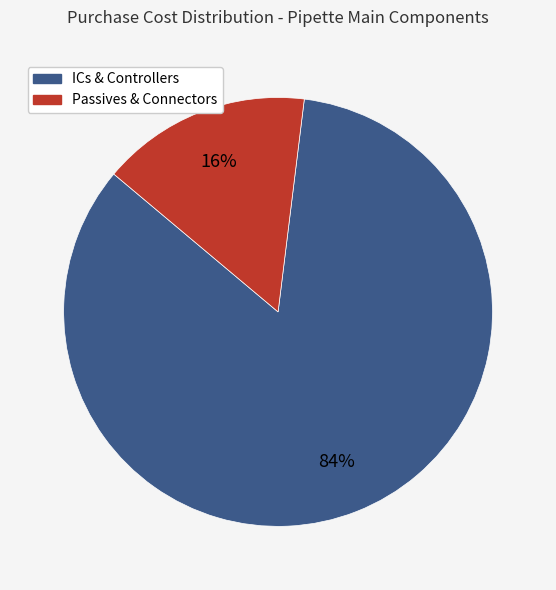

Does any single category account for the majority?

Yes